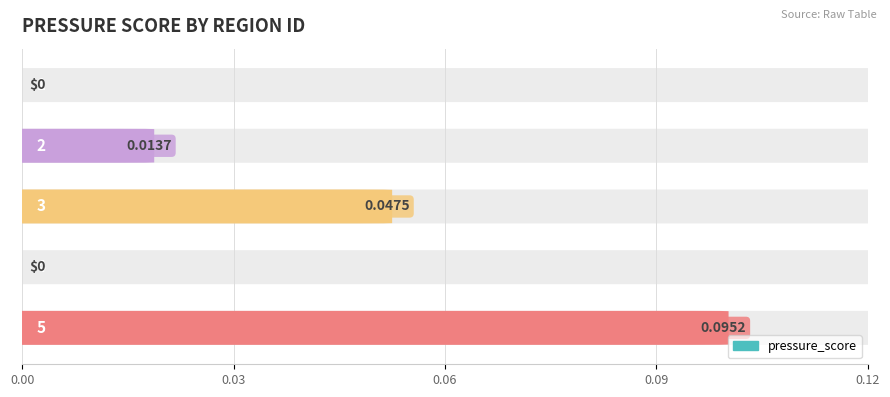

At which category does the chart reach its peak across all series?

5